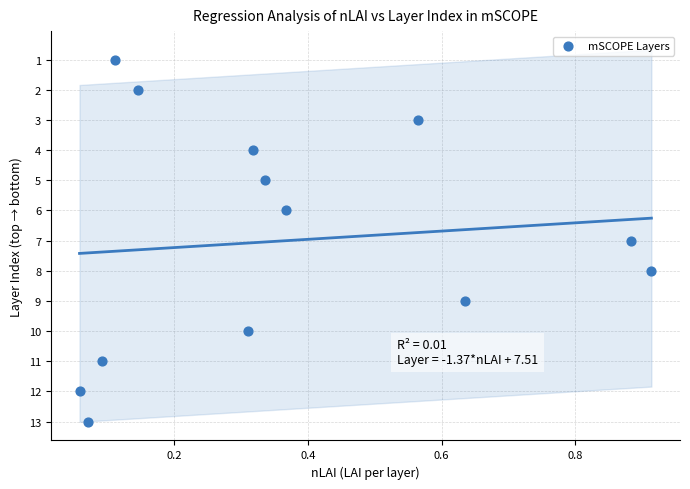

What is the range of Y values (max minus min)?

12